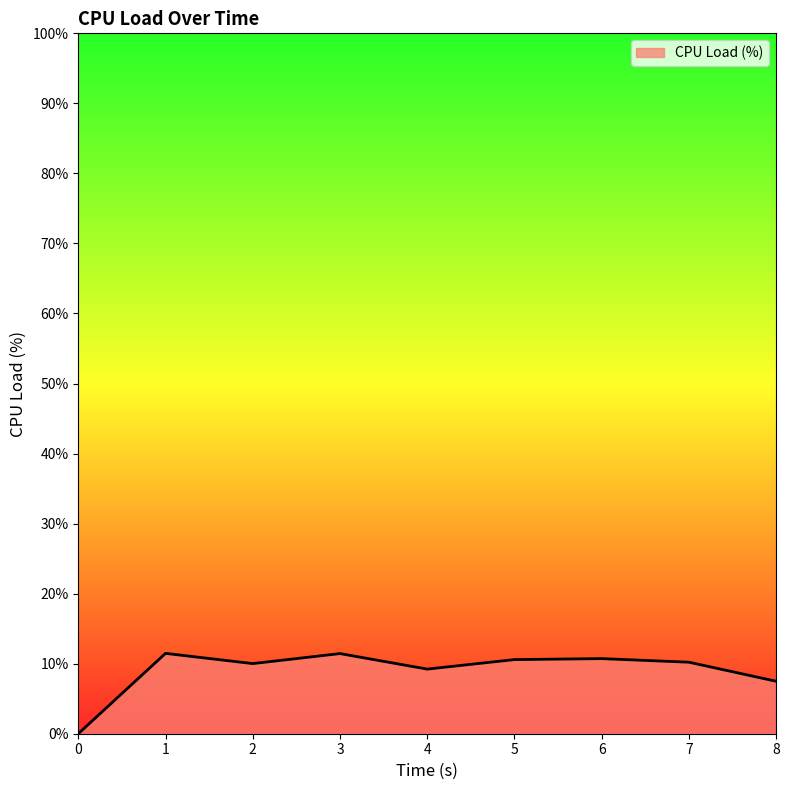

What is the change in value from 2 to 7?

+0.2